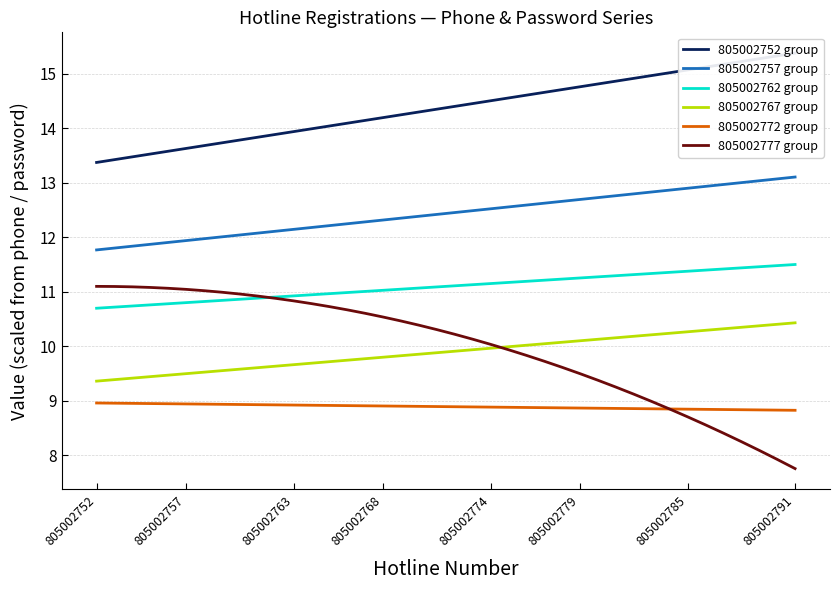

What is the minimum value shown in the chart?

7.8